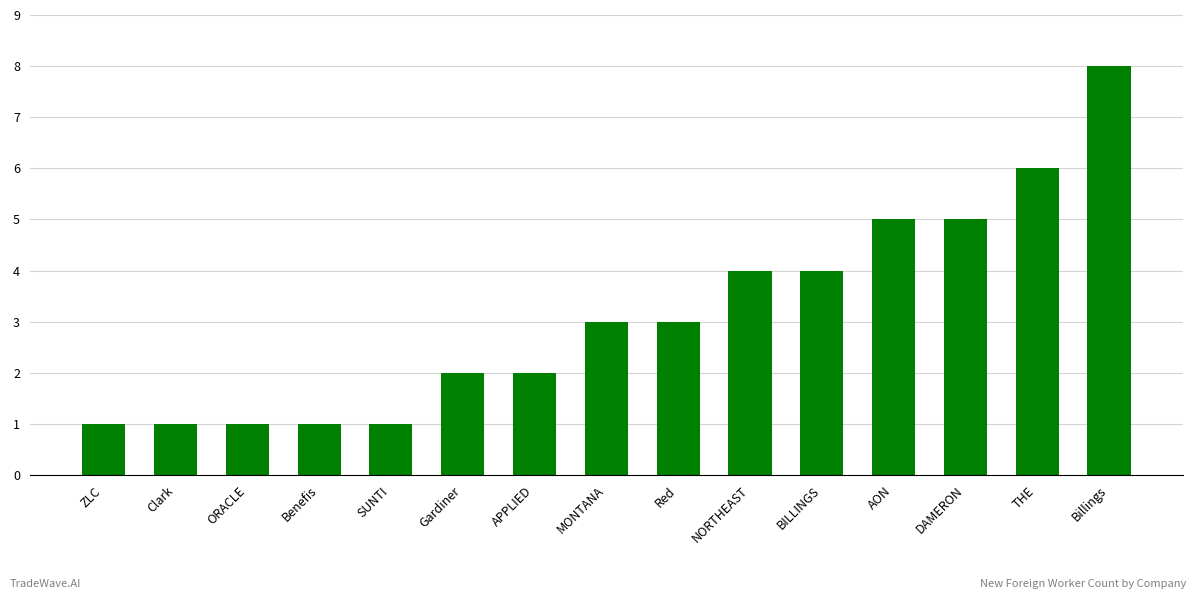

What is the maximum value shown in the chart?

8